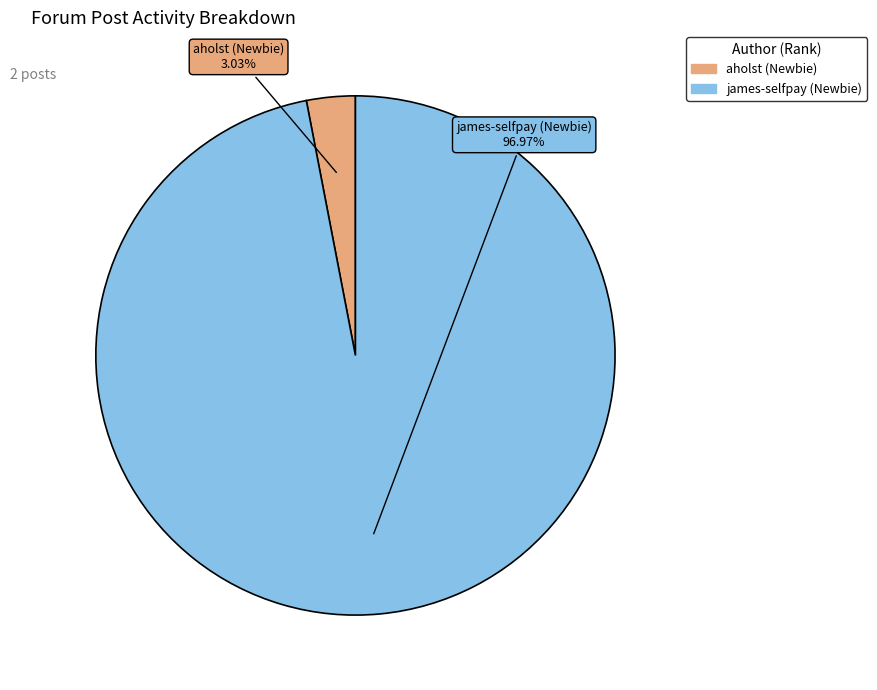

The james-selfpay (Newbie) slice represents 97% of the pie. True or false?

True